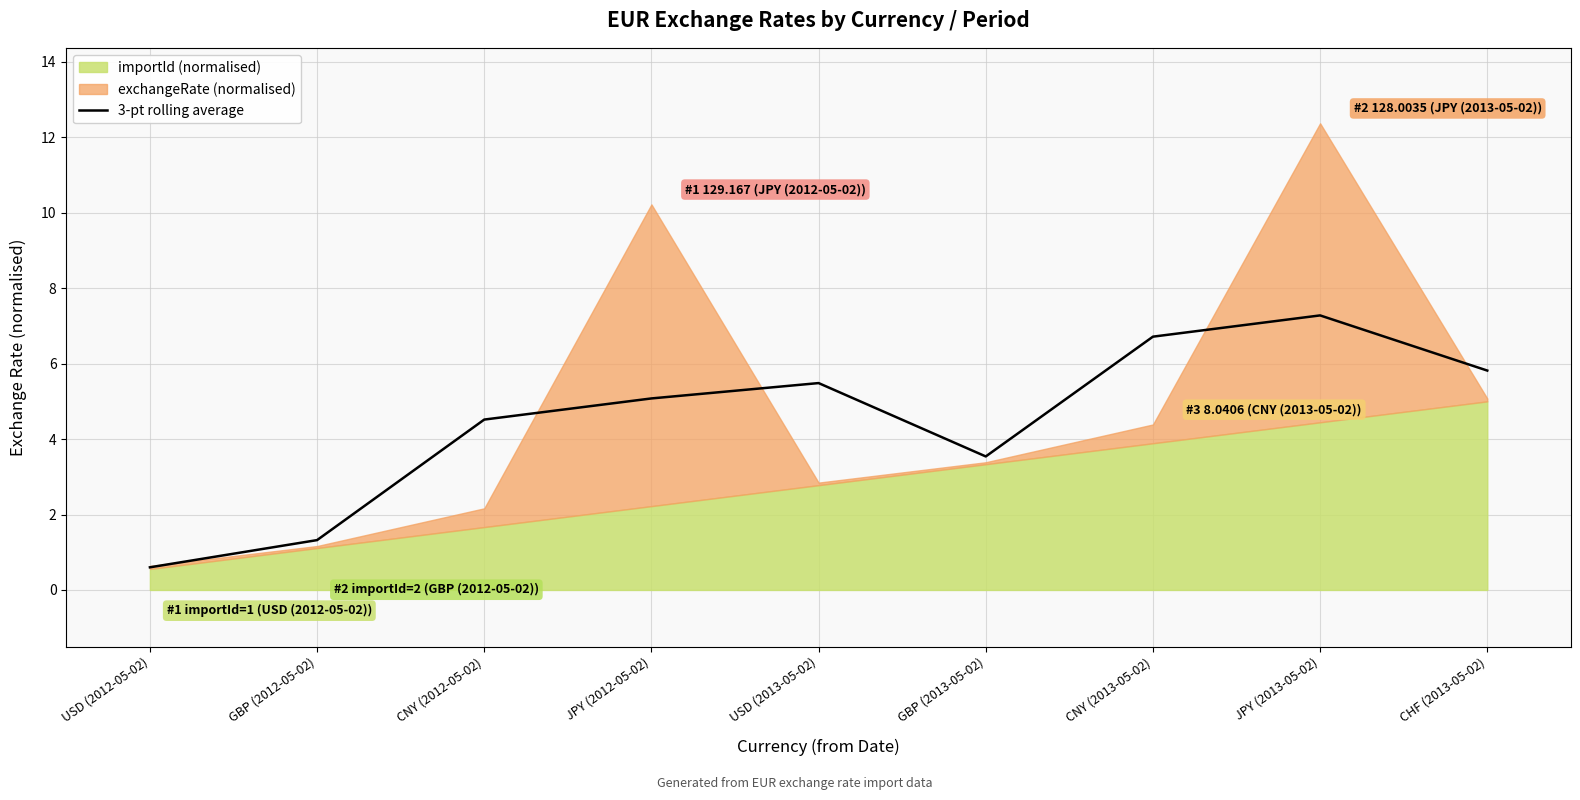

True or false: the data shows 8.0 at USD (2013-05-02).

False